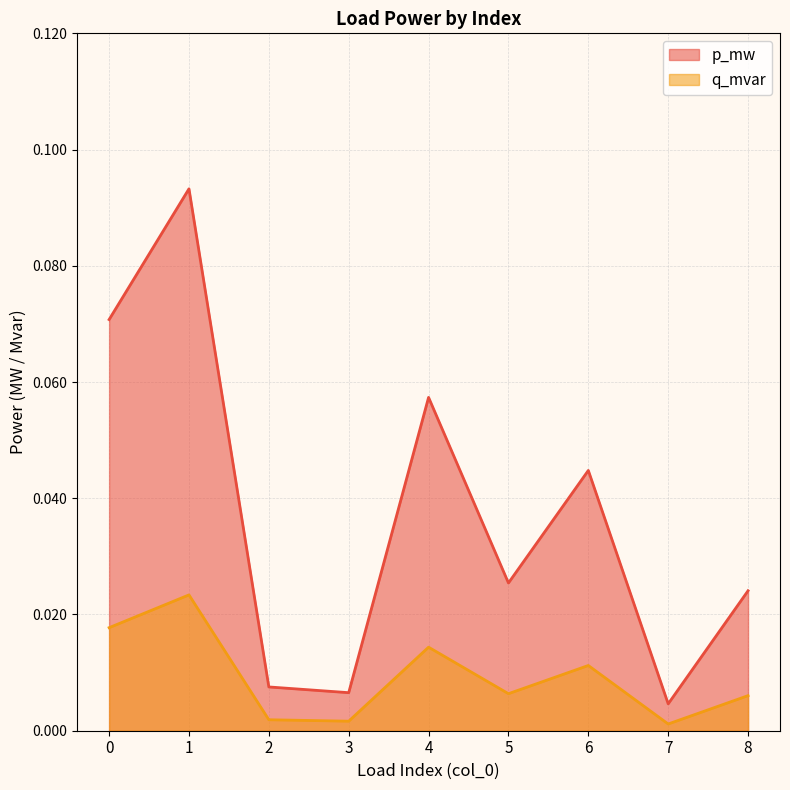

Is the value of p_mw at 4 greater than the value of q_mvar at 1?

Yes